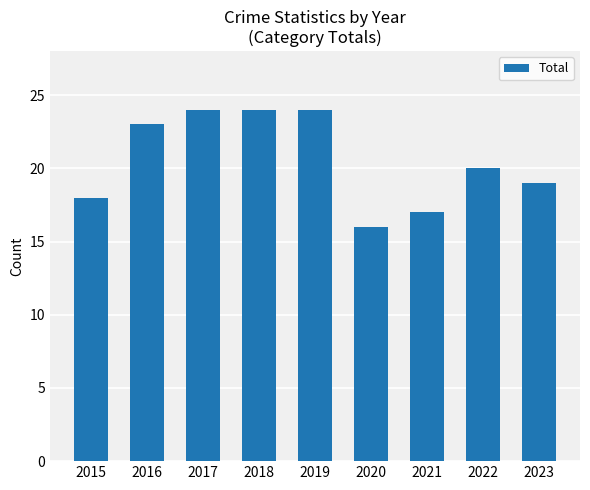

Are the bars grouped side by side (vs. stacked)?

No